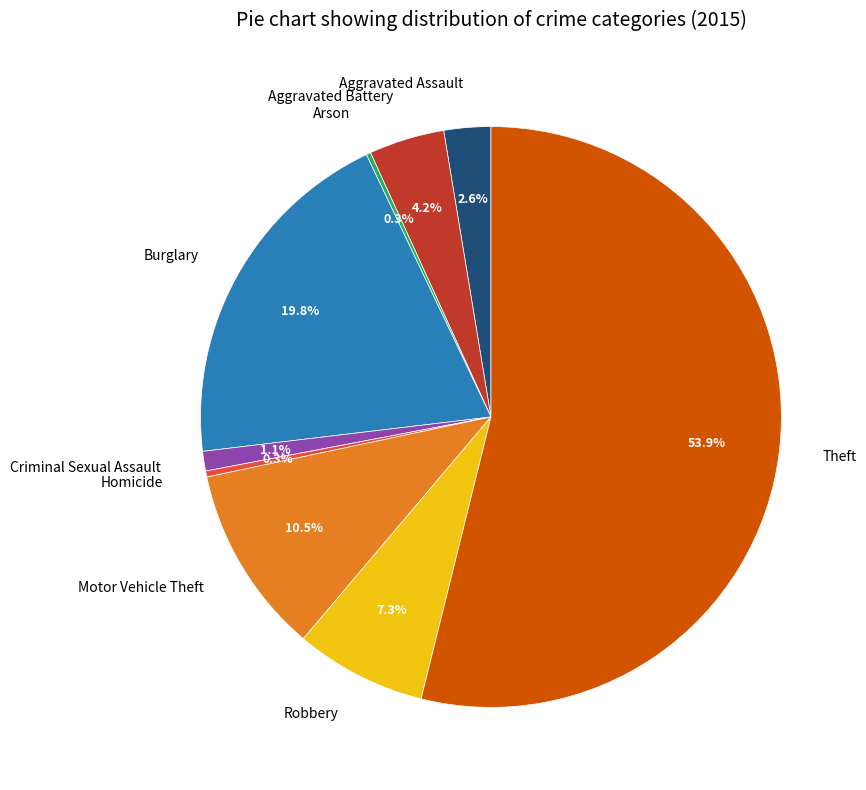

Does Burglary represent more than half of the total?

No